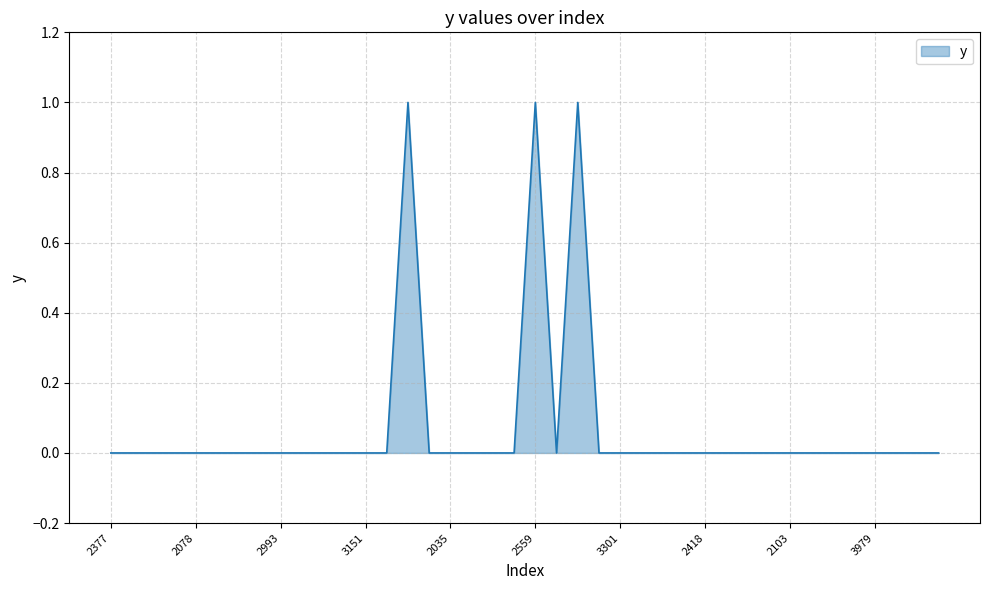

How many values are between 0 and 1?

40